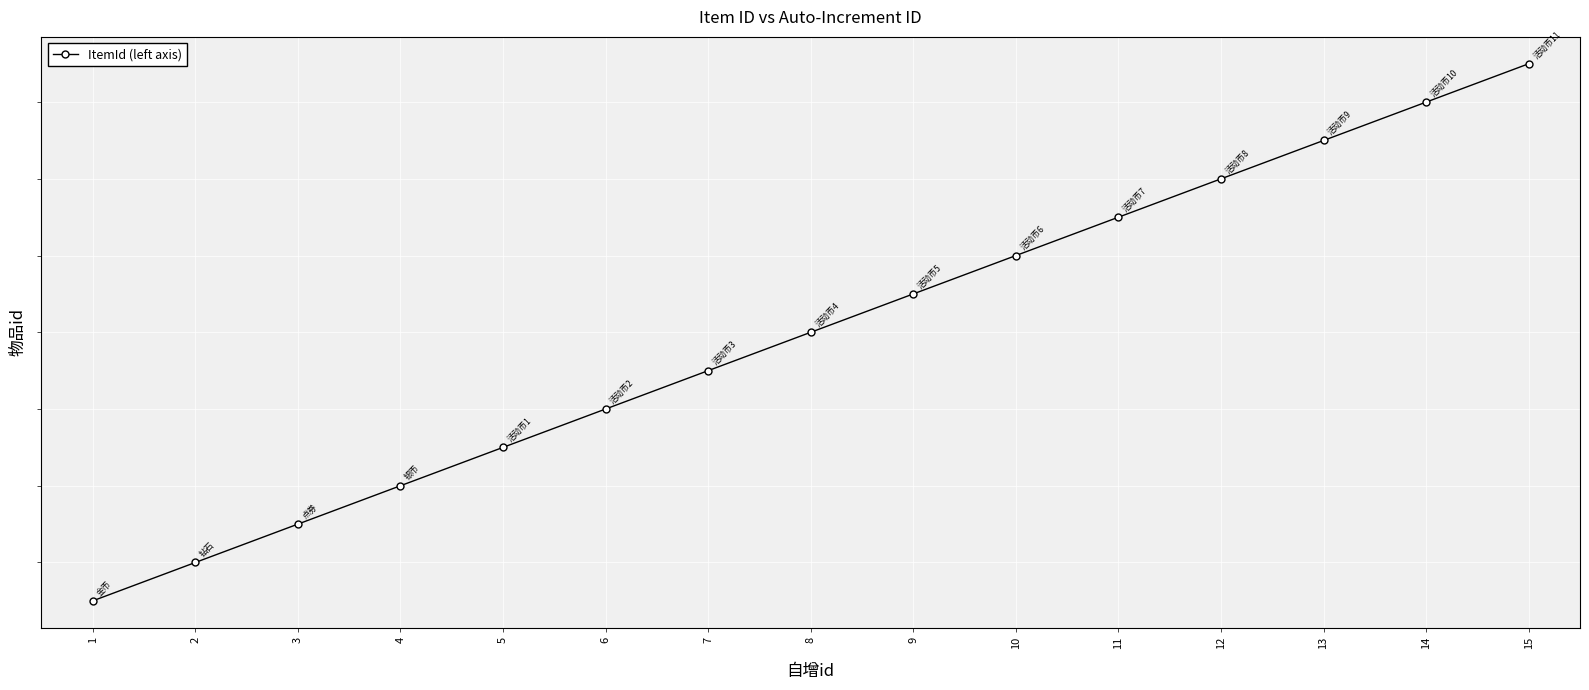

What is the value of the 13th point from the left?

100013